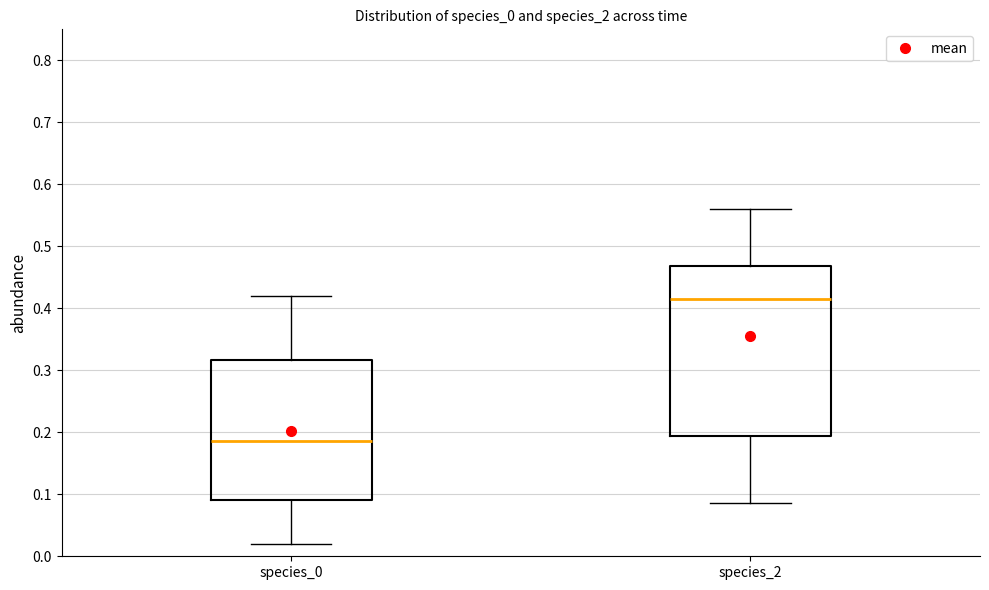

Where does the upper whisker of the box for species_2 end on the y-axis? The values are not printed on the chart, so give them approximately, as read against the axis.

0.56